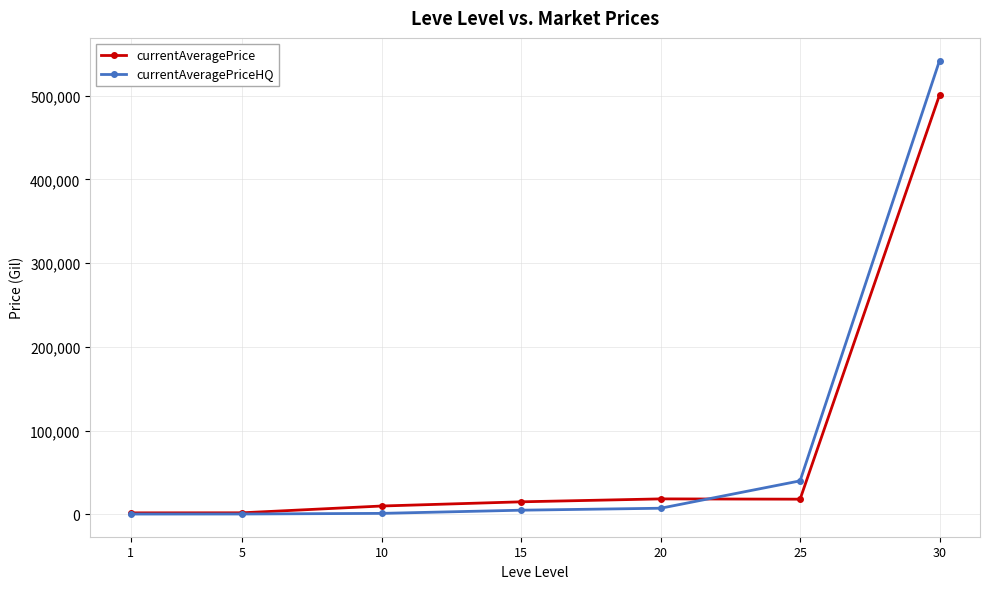

What is the difference between the maximum and minimum values in the currentAveragePrice series?

498963.8